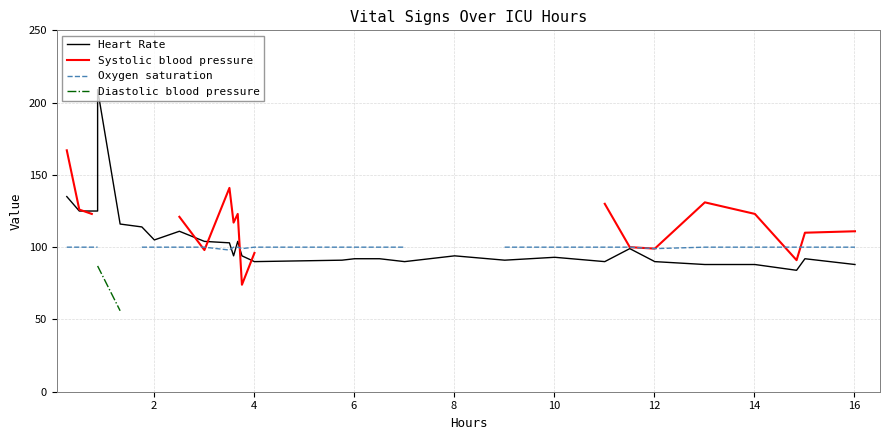

Which has a higher value, 8 or 4?

8